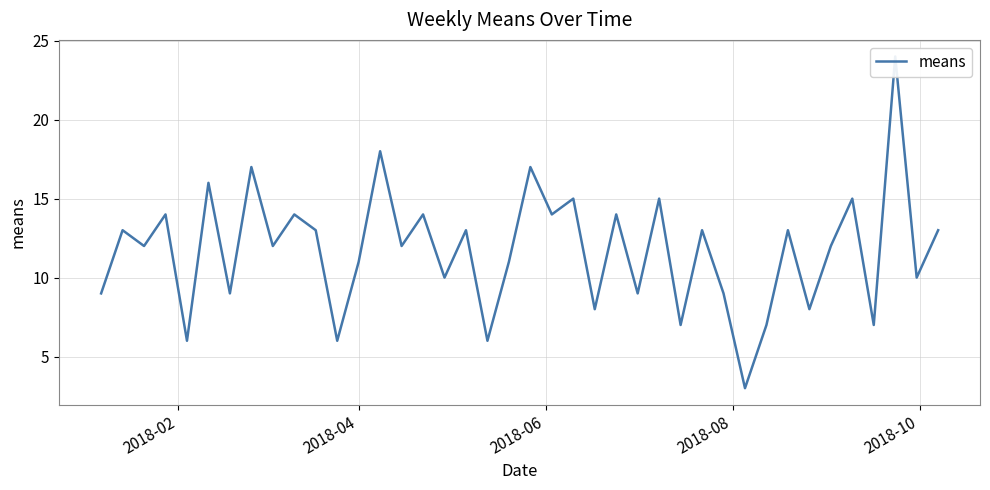

Reading left to right, extract all data points from this chart.

9	13	12	14	6	16	9	17	12	14	13	6	11	18	12	14	10	13	6	11	17	14	15	8	14	9	15	7	13	9	3	7	13	8	12	15	7	24	10	13